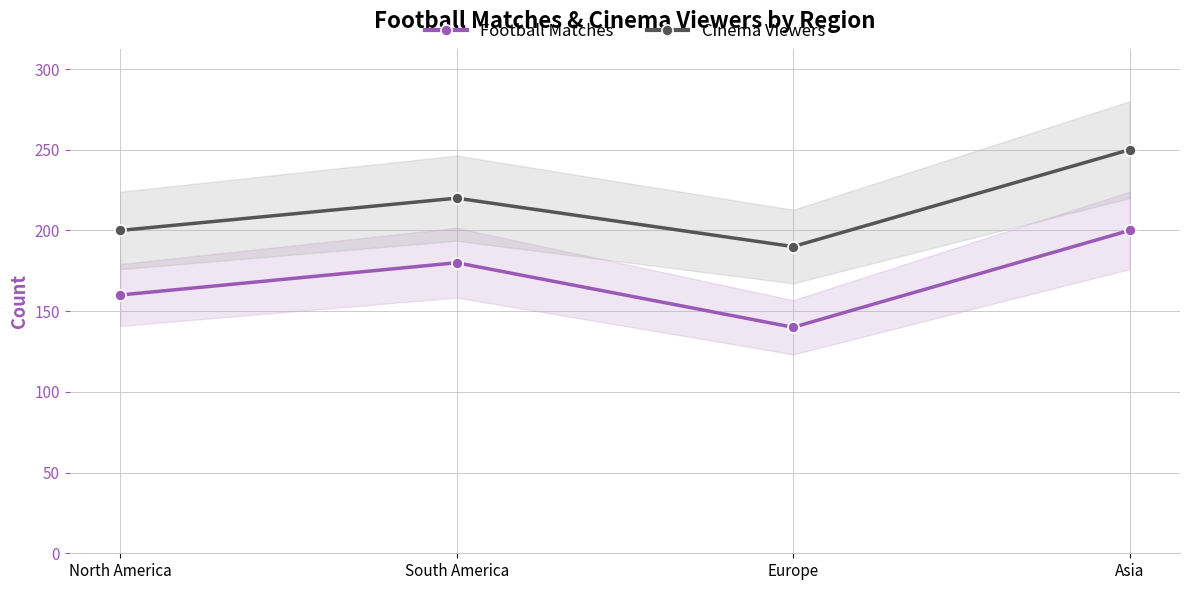

Which category has the lowest value across all series?

Europe